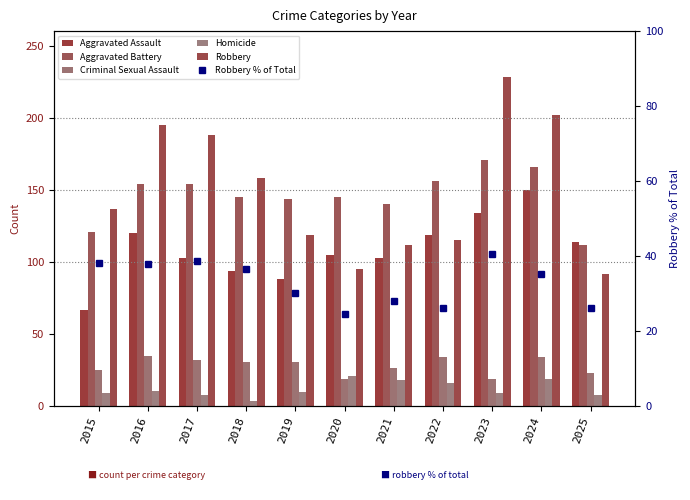

At which label does Homicide reach its peak?

2020